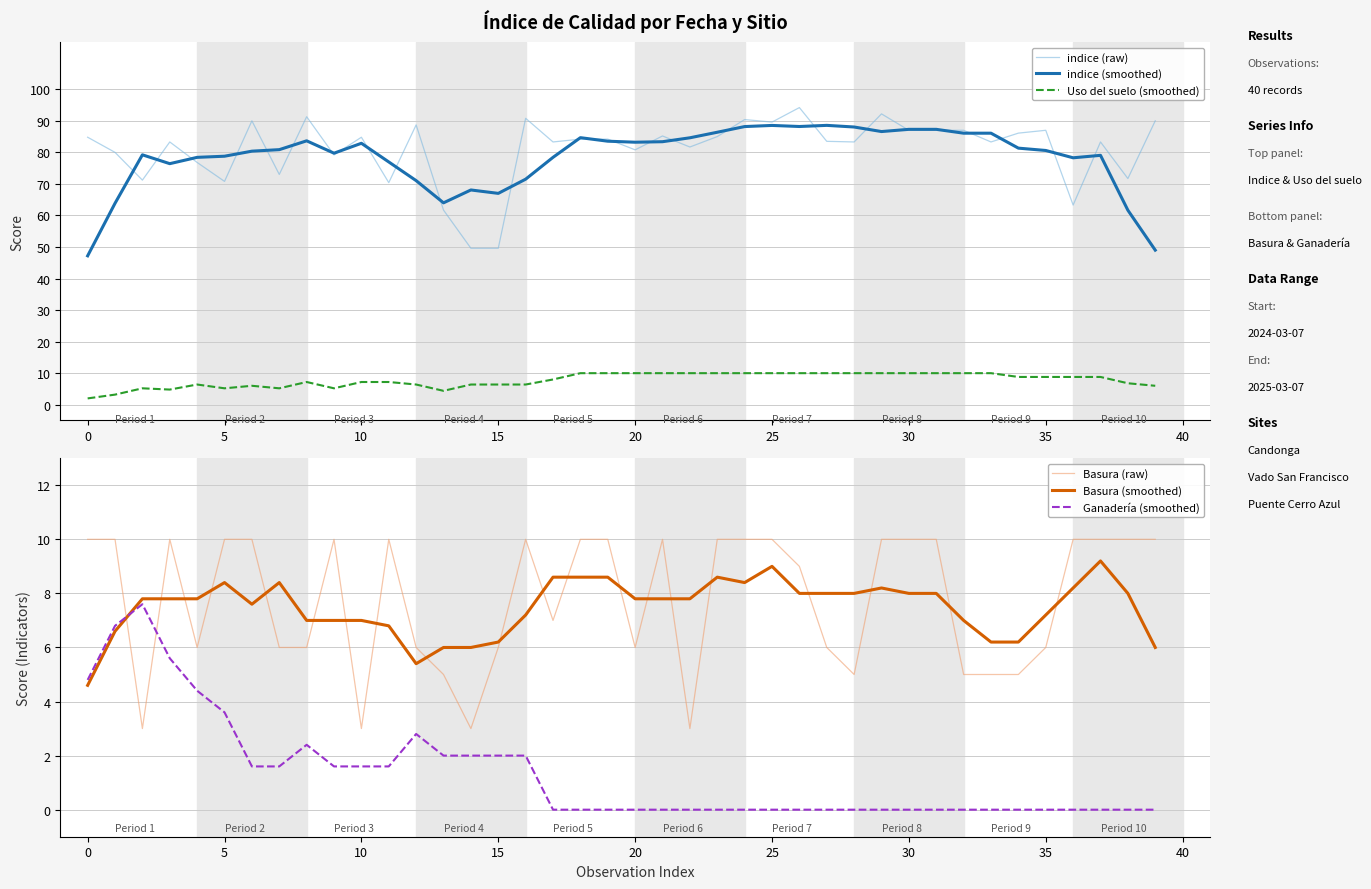

What is the value of the Basura (raw) point at the 7th from the left?

10.0